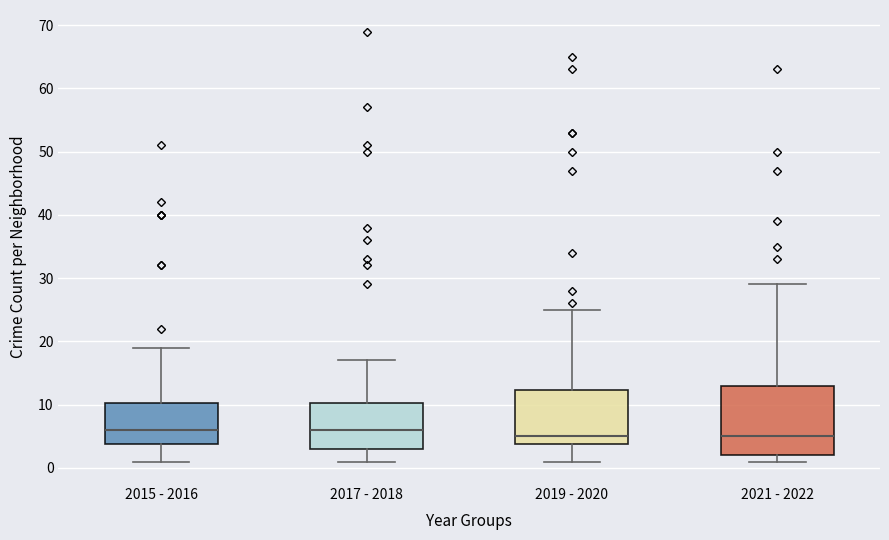

Reading left to right, transcribe this box plot: for each box, give where its median line is, the range the box spans, and where its two whiskers end, as read against the y-axis. The values are not printed on the chart, so give them approximately, as read against the axis.

2015 - 2016: median 6, box 4 to 10, whiskers 1 to 19
2017 - 2018: median 6, box 3 to 10, whiskers 1 to 17
2019 - 2020: median 5, box 4 to 12, whiskers 1 to 25
2021 - 2022: median 5, box 2 to 13, whiskers 1 to 29